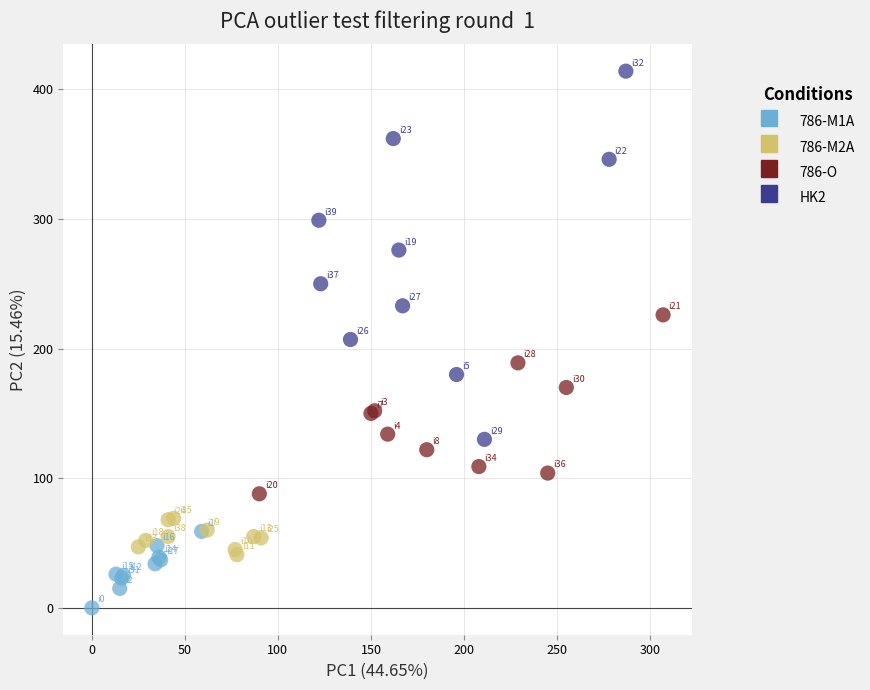

What are all the series names shown in the legend?

786-M1A, 786-M2A, 786-O, HK2